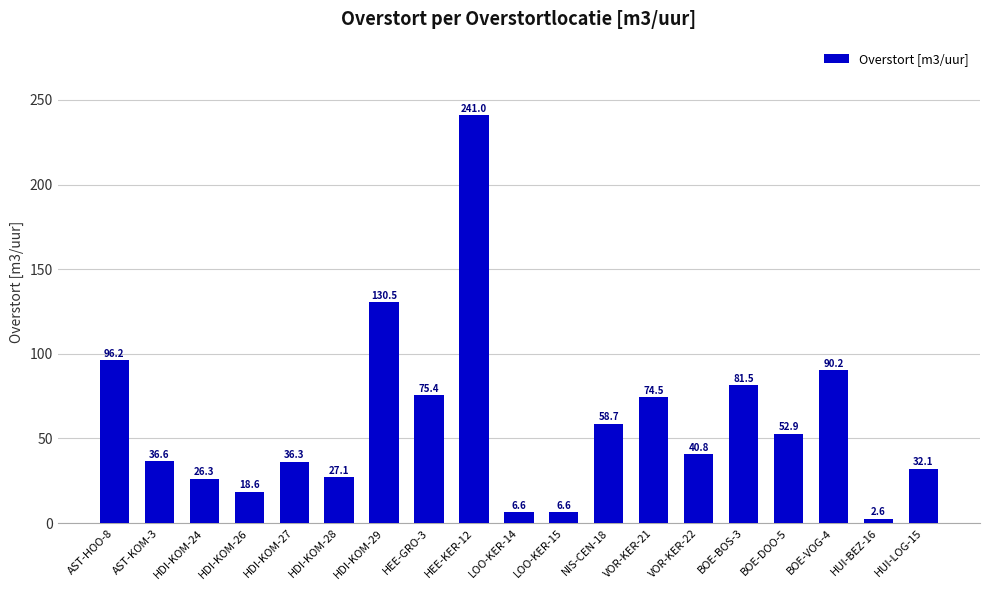

Which label corresponds to the smallest value in the chart?

HUI-BEZ-16